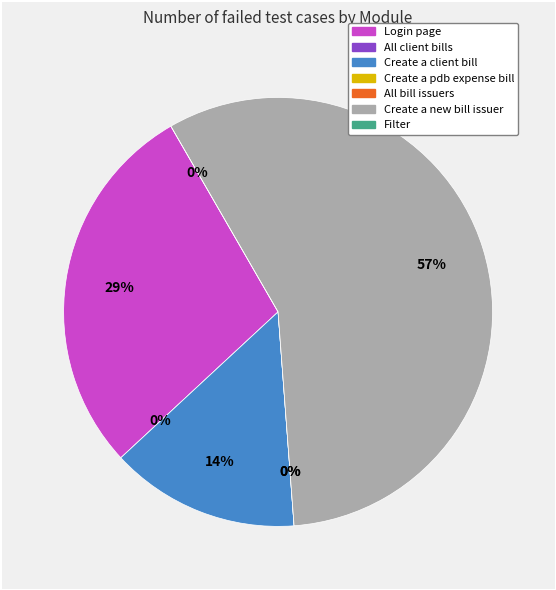

To the nearest percent, what is the average slice percentage?

14%